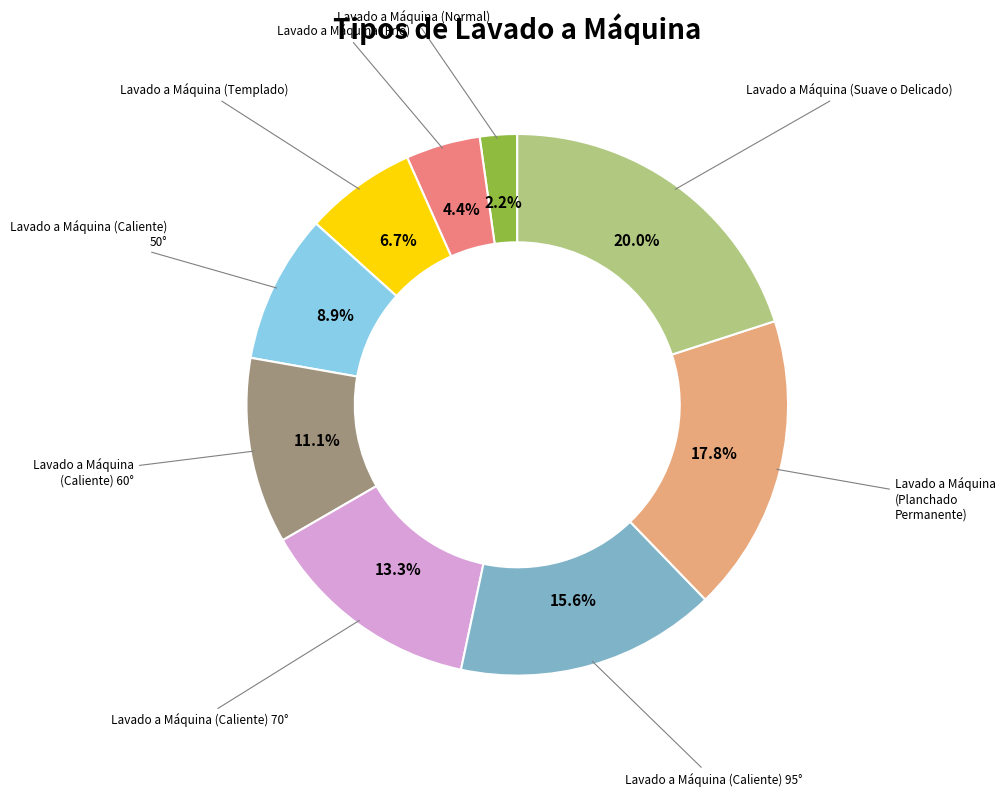

Is there a majority slice in this chart?

No